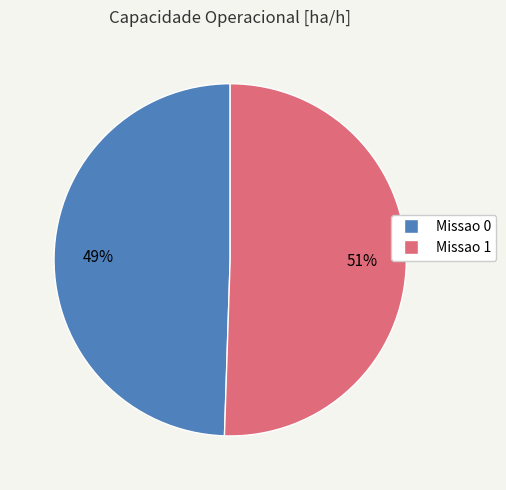

To the nearest percent, what is the average slice percentage?

50%